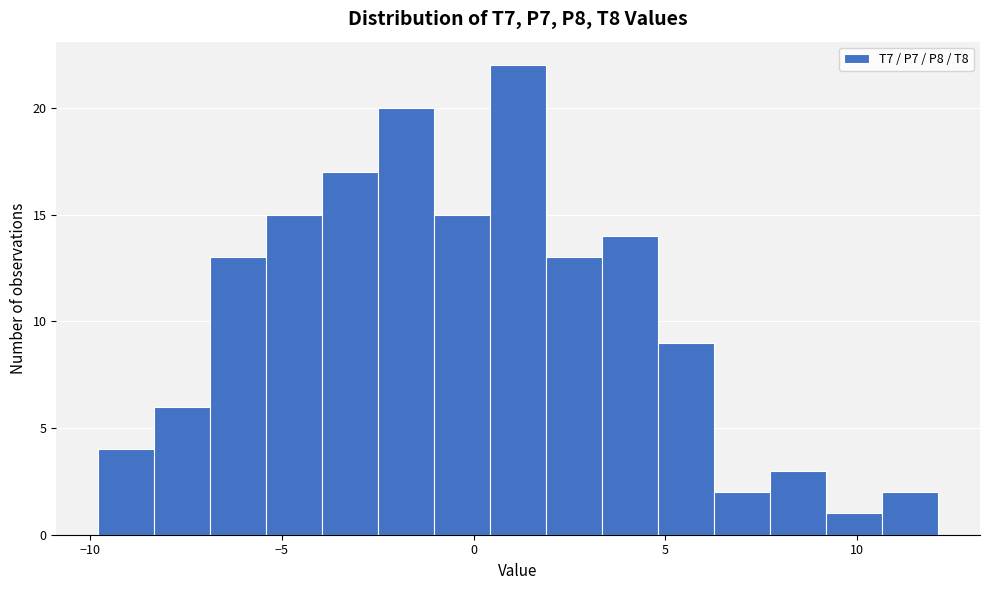

Around what value on the x-axis is the tallest bar? Give the approximate position of its centre, as read against the axis.

1.0